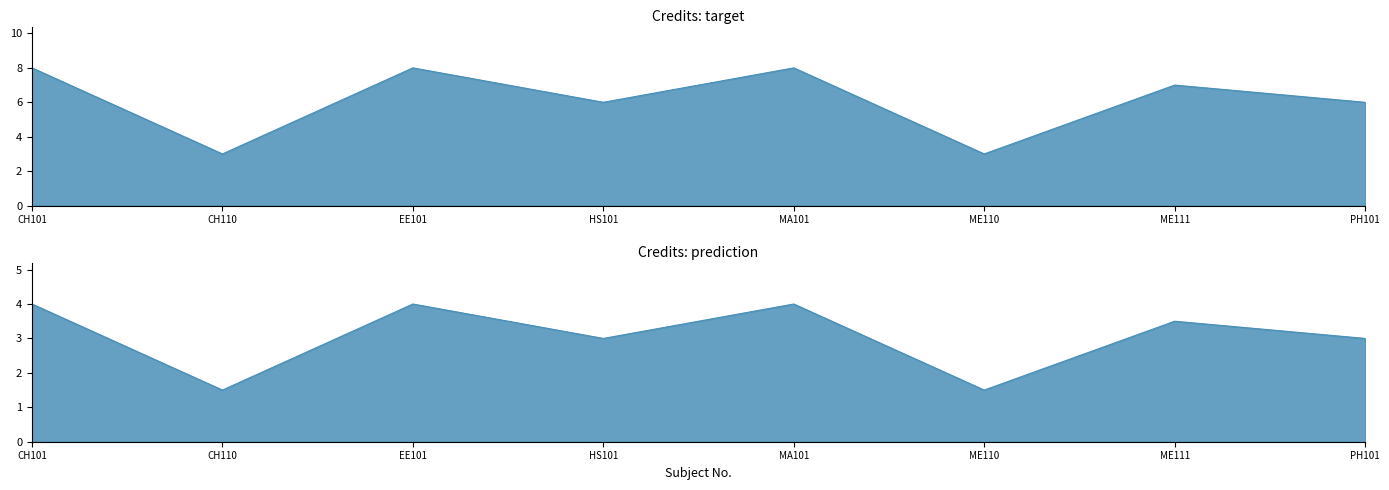

The value at EE101 is 12. True or false?

False